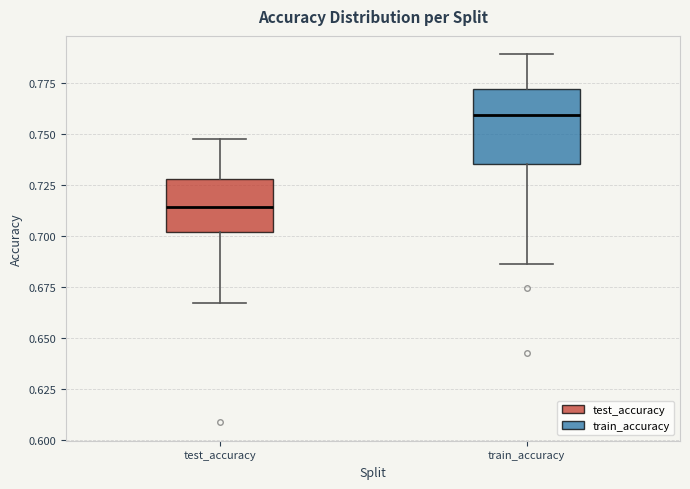

Comparing the boxes themselves (not the whiskers), which one is the tallest?

train_accuracy